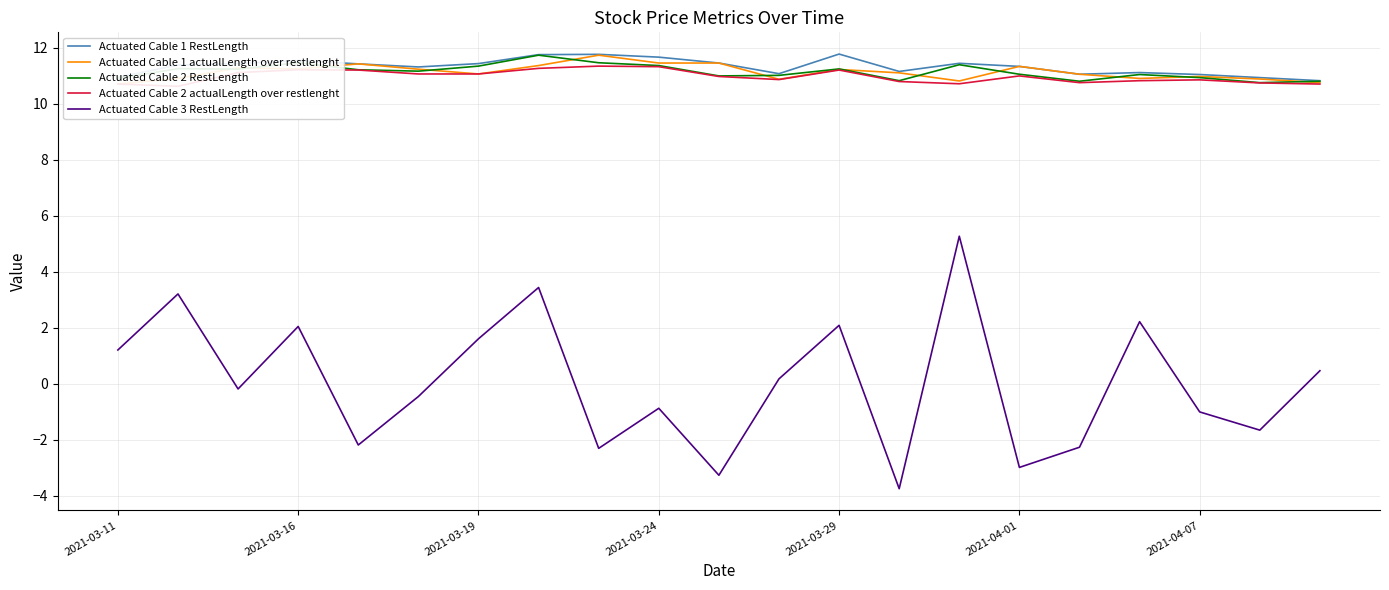

At which label does Actuated Cable 3 RestLength first exceed 0?

2021-03-11